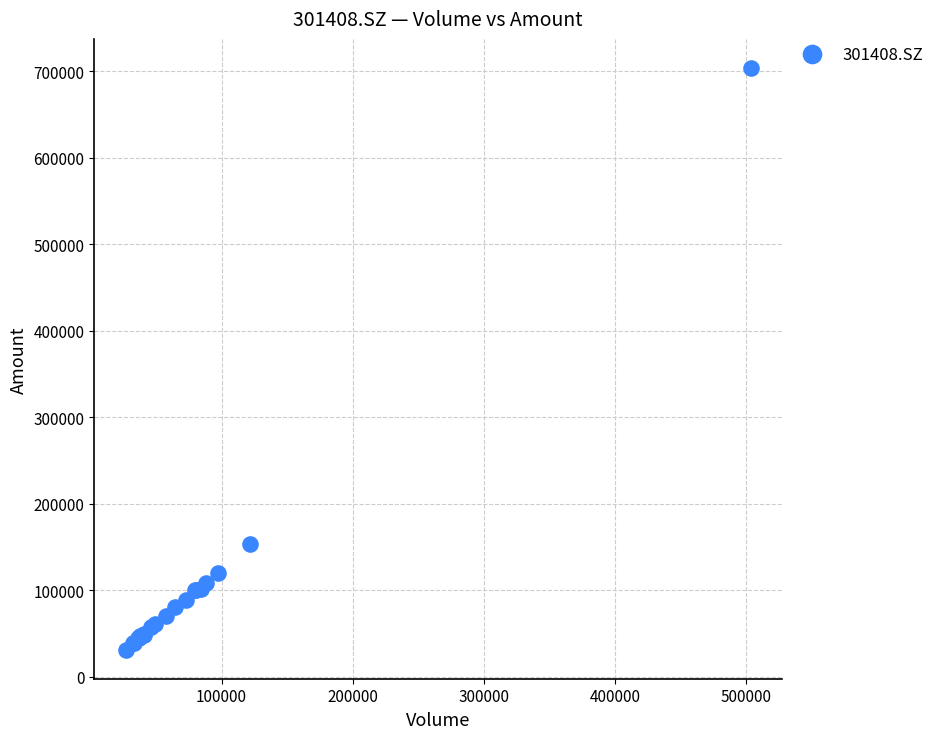

What Y value in the scatter plot is closest to 367591?

153116.8